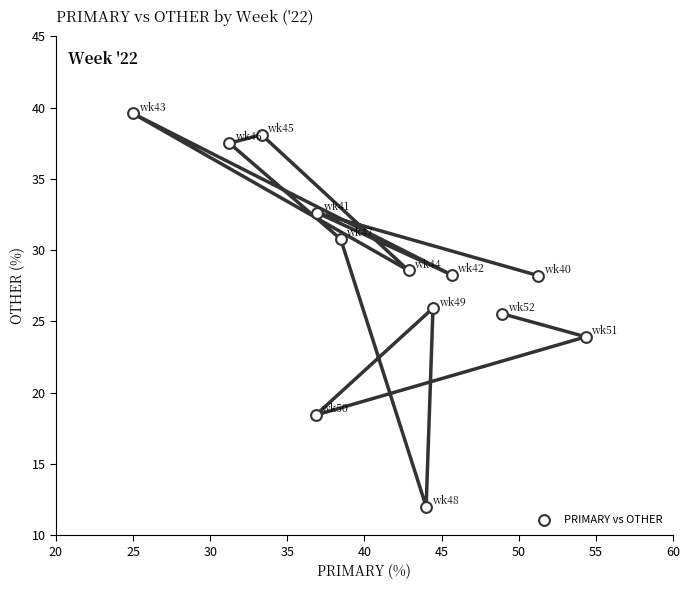

What is the range of X values (max minus min)?

29.3